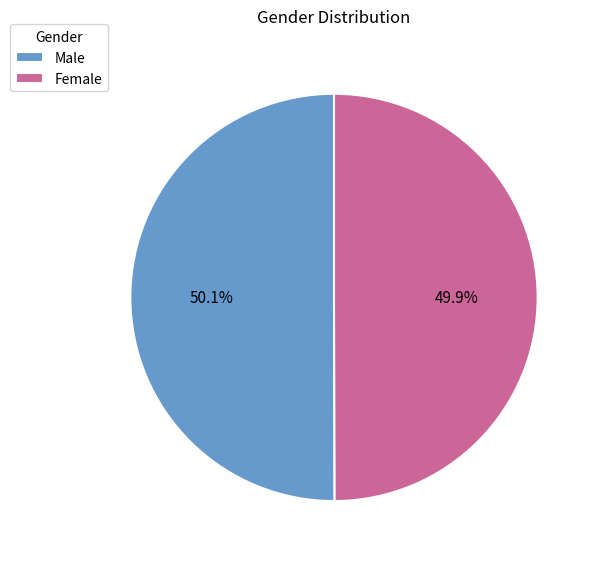

What is the ratio of the value at Male to the value at Female?

1.0